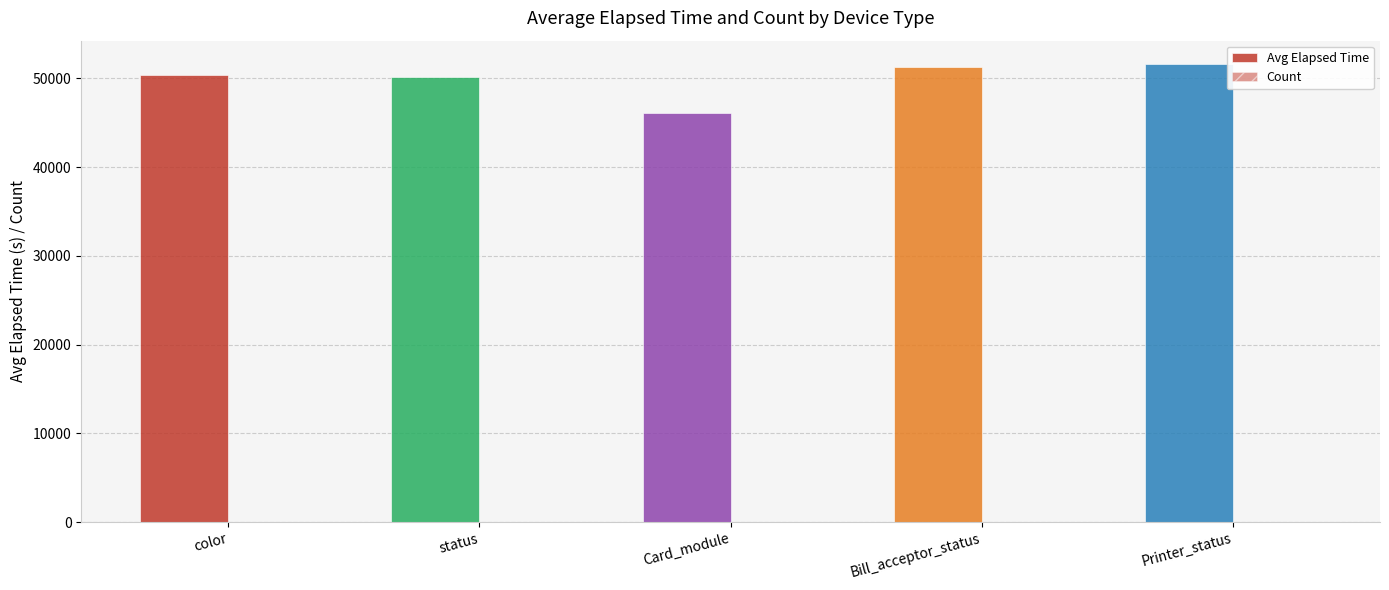

Reading left to right, list all the values displayed in this chart.

Avg Elapsed Time: 50383	50204	46094	51234	51670
Count: 15	15	9	2	1